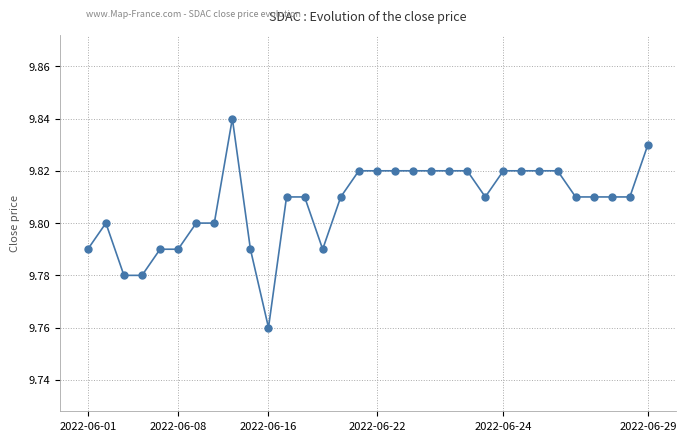

Count the values in the range 9 to 10.

32